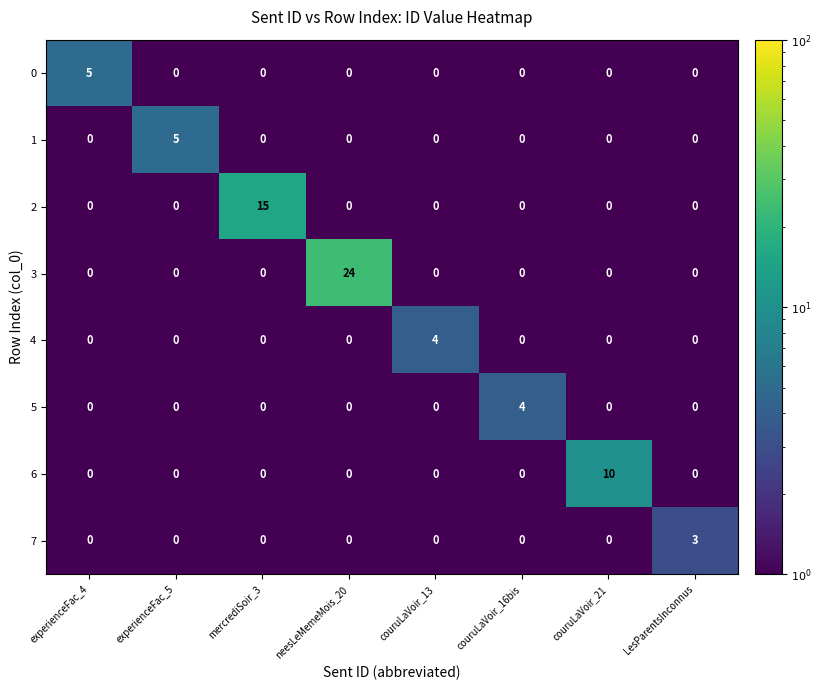

What is the maximum value shown in the chart?

24